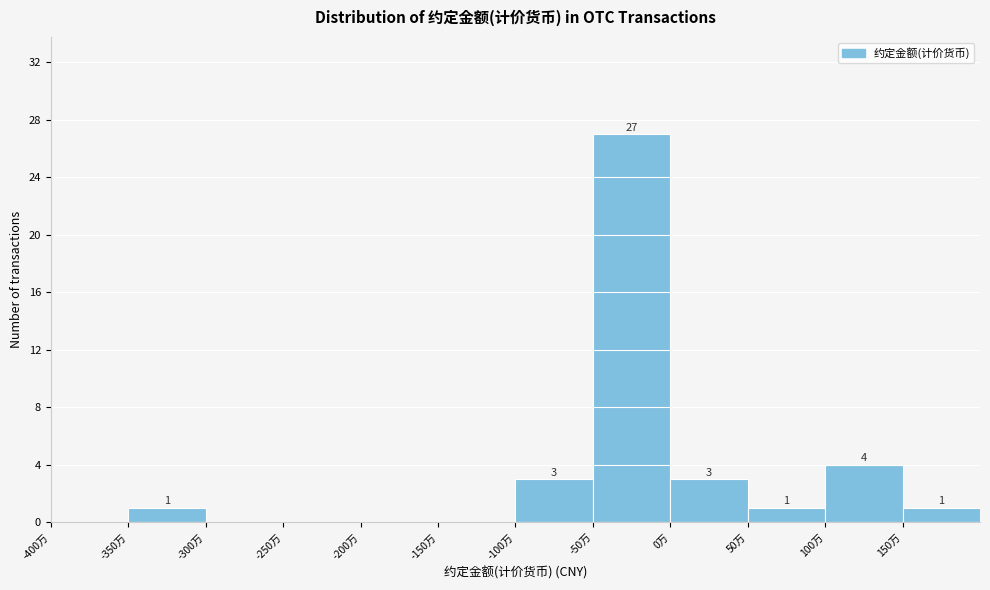

Reading left to right, extract all data points from this chart.

-400万=0	-350万=1	-300万=0	-250万=0	-200万=0	-150万=0	-100万=3	-50万=27	0万=3	50万=1	100万=4	150万=1